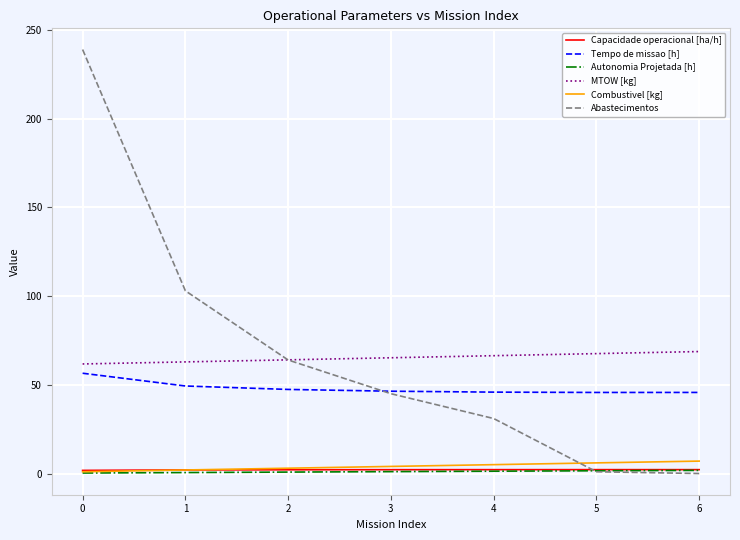

What is the difference between the maximum and minimum values in the MTOW [kg] series?

7.0